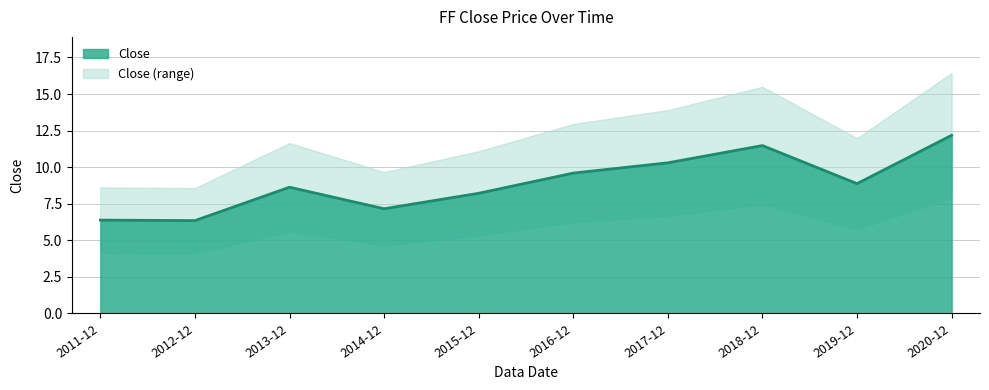

What position from the right is 2014-12?

7